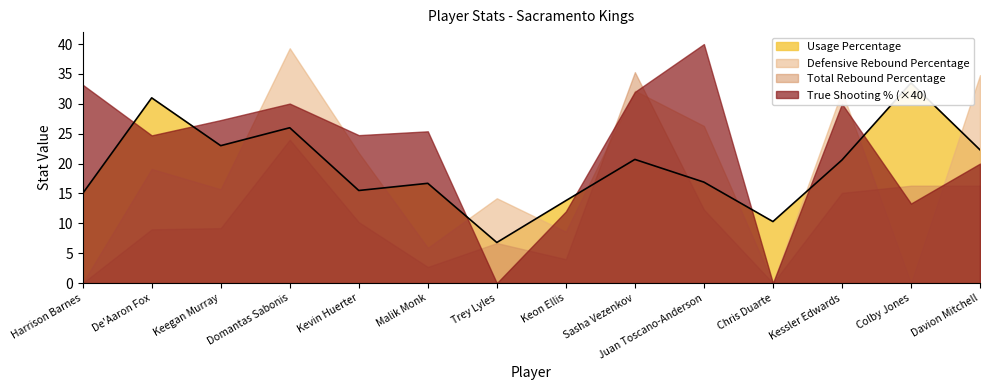

How many times do Usage Percentage and Total Rebound Percentage cross each other?

2